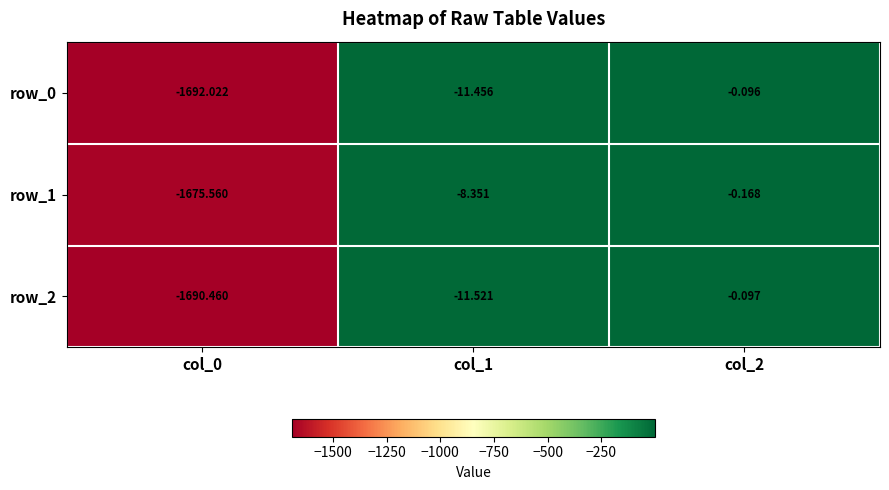

What is the minimum value for row_0?

-1692.0